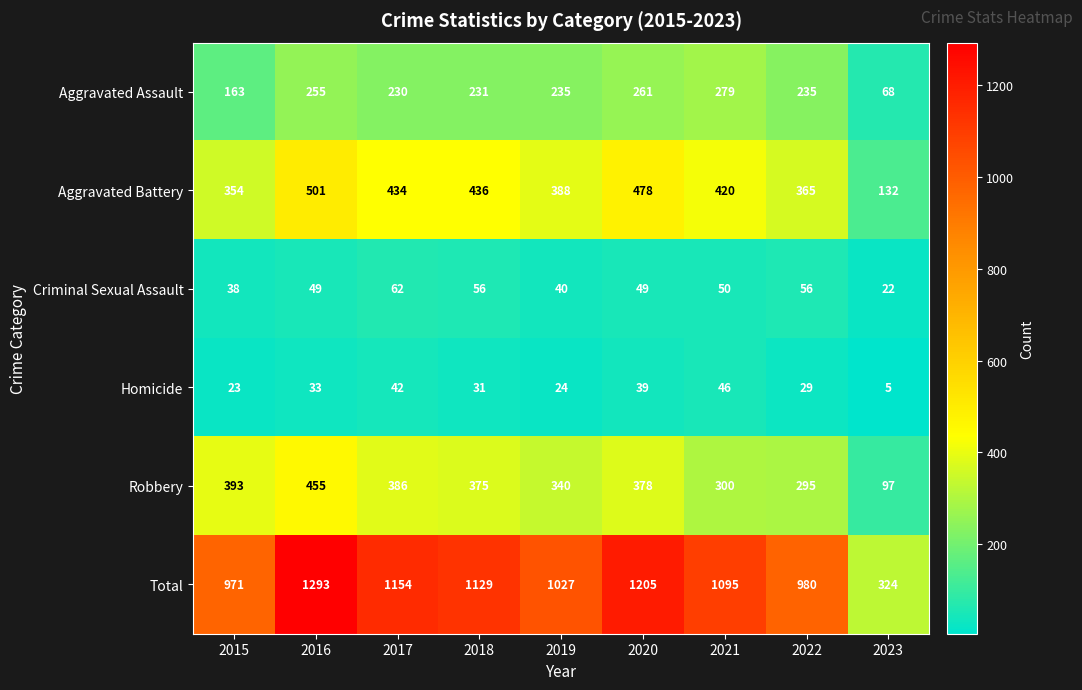

What is the greatest value displayed?

1293